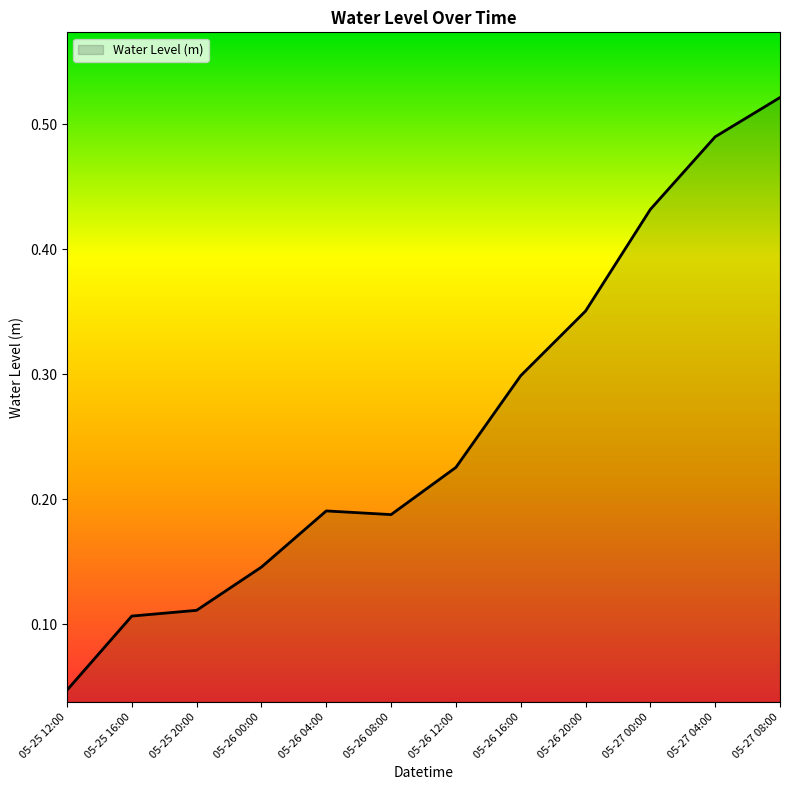

How many lines are shown in the chart?

1